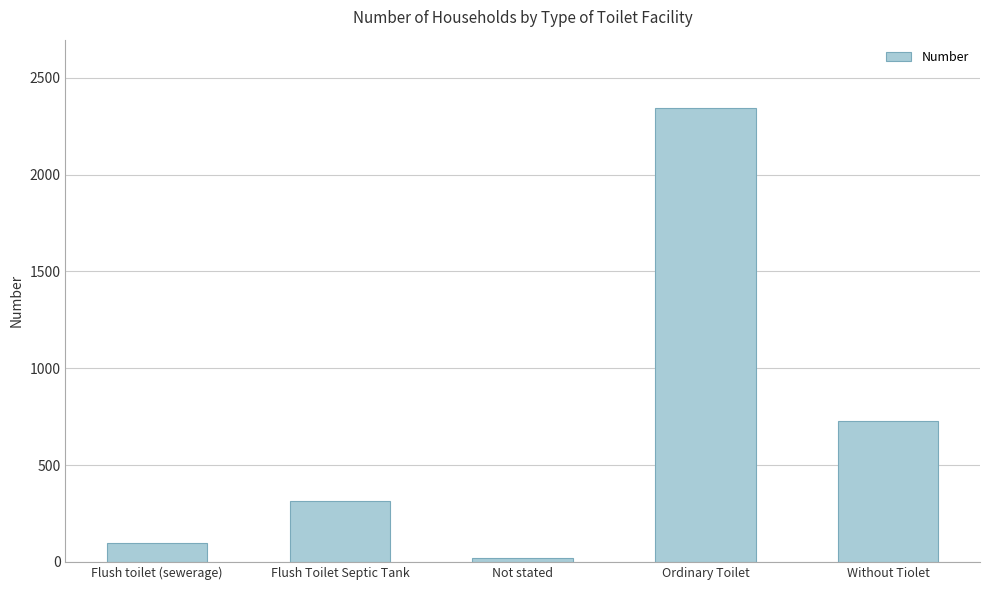

The chart shows a value of 2345 at Ordinary Toilet. True or false?

True